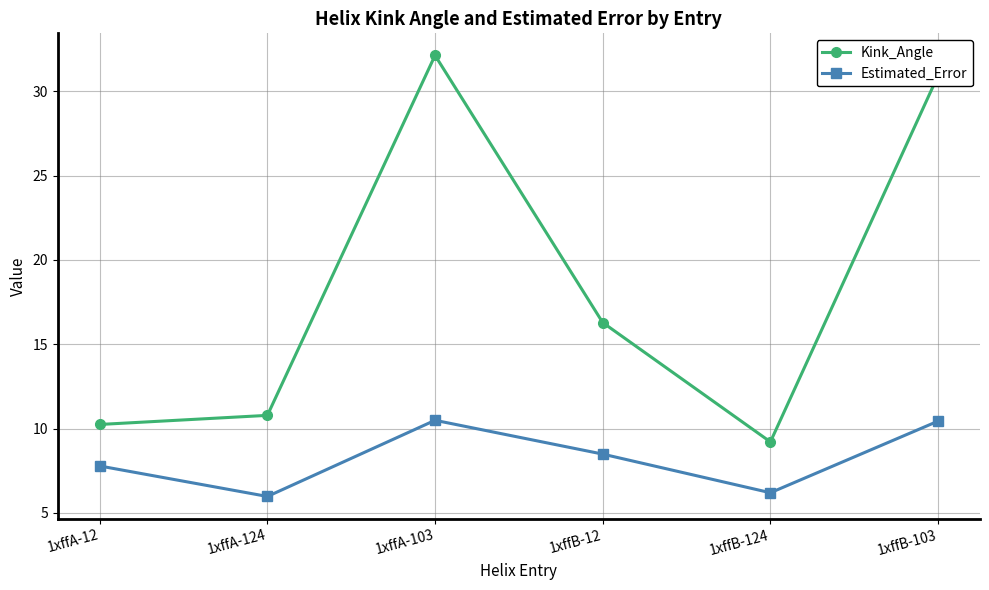

Does the chart display data point markers on the line(s)?

Yes